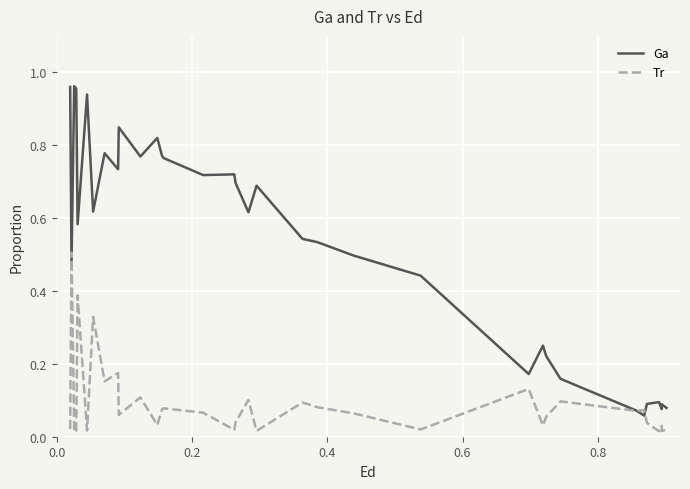

Count the number of data series in this chart.

2